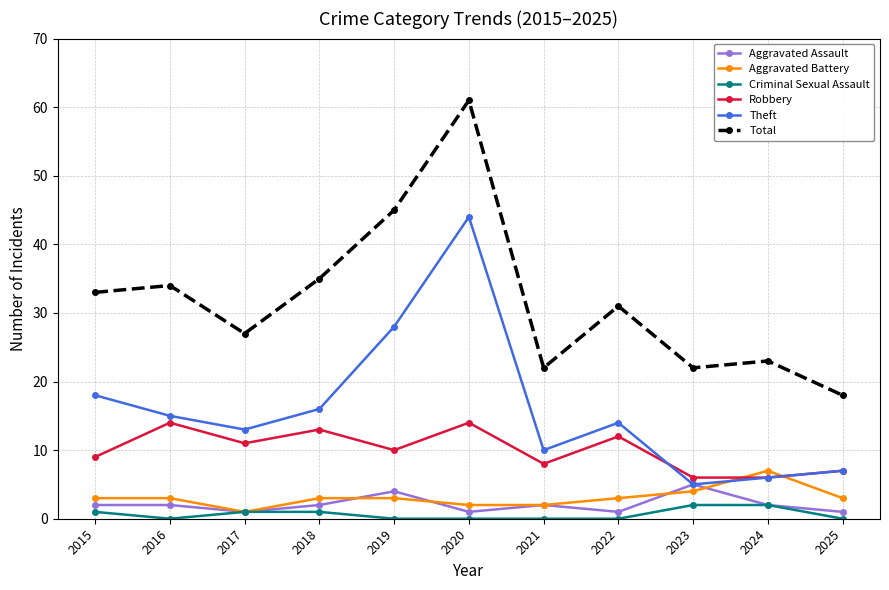

What is the total value across all series at 2018?

70